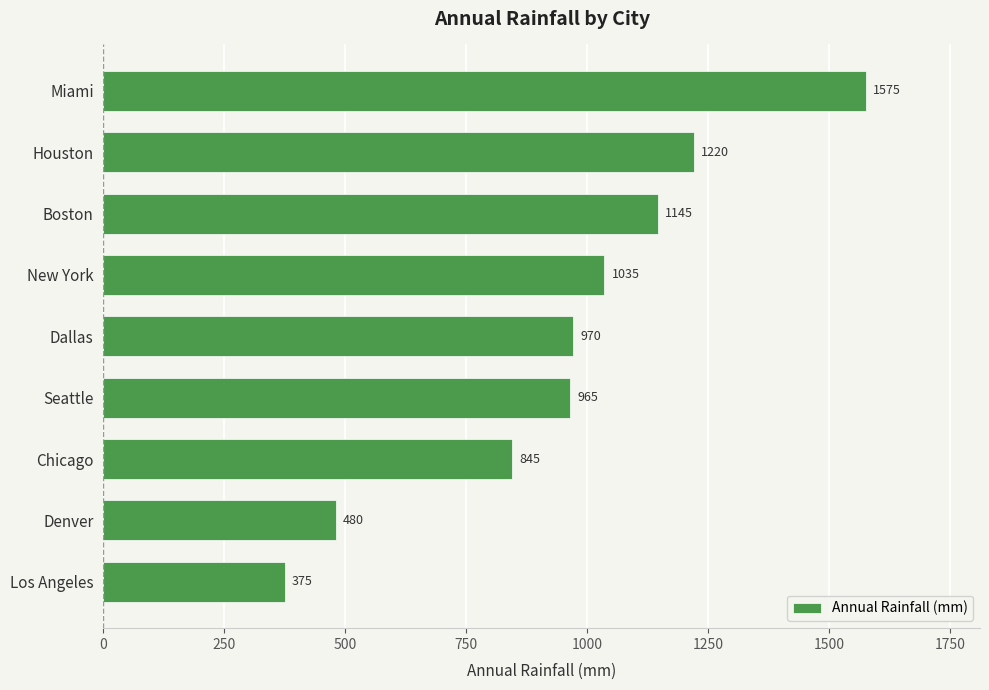

List the labels in order of value, largest first.

Miami, Houston, Boston, New York, Dallas, Seattle, Chicago, Denver, Los Angeles